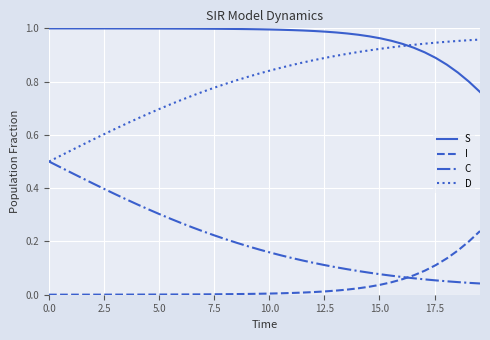

Which series has the largest total across all categories?

S